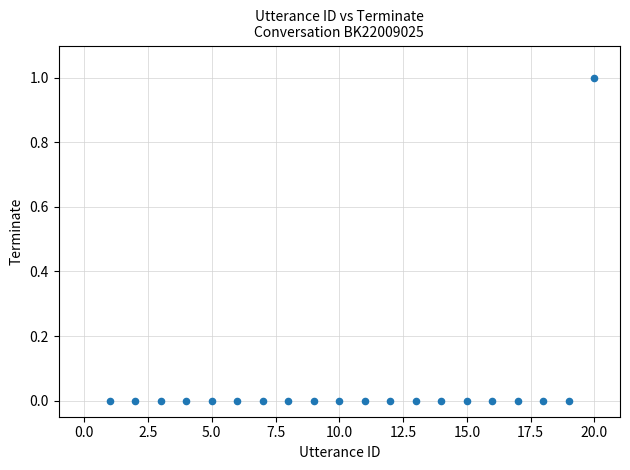

What is the range of X values (max minus min)?

19